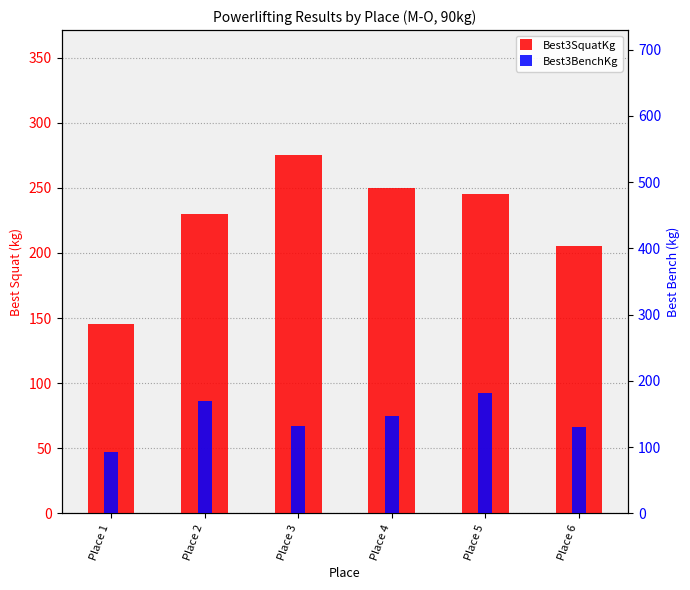

What is the minimum value shown in the chart?

92.5